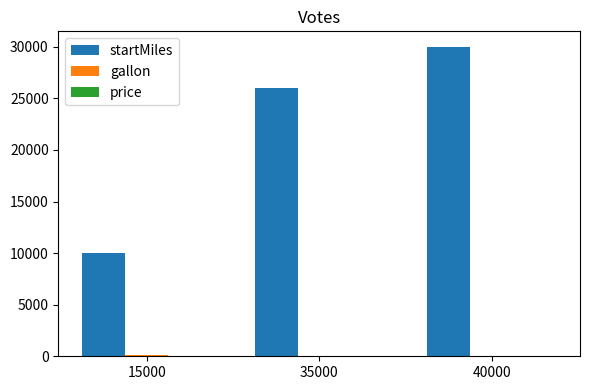

Which category has the highest value in the startMiles series?

40000